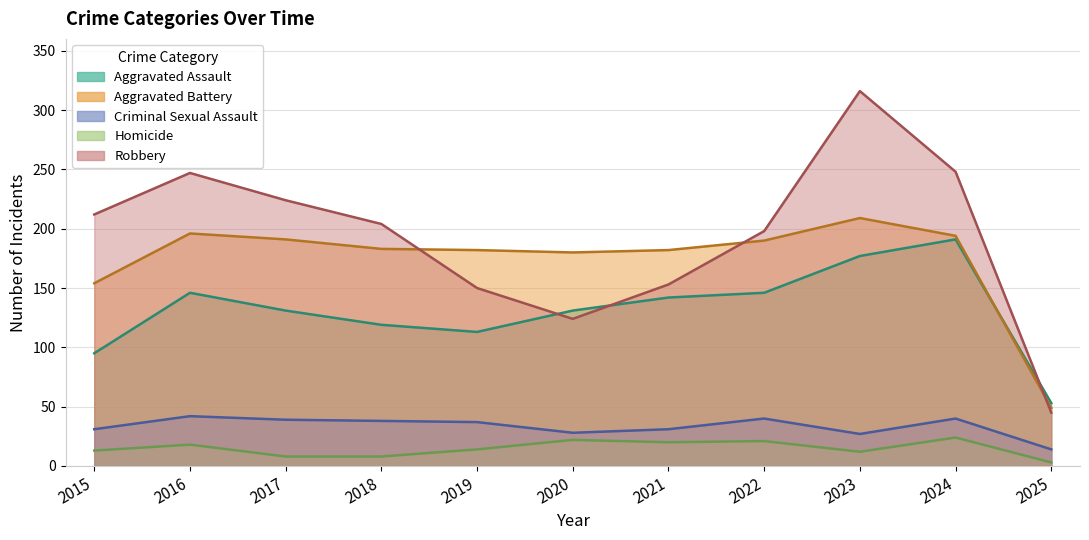

Read the Criminal Sexual Assault value at 2015, to the nearest 10.

30